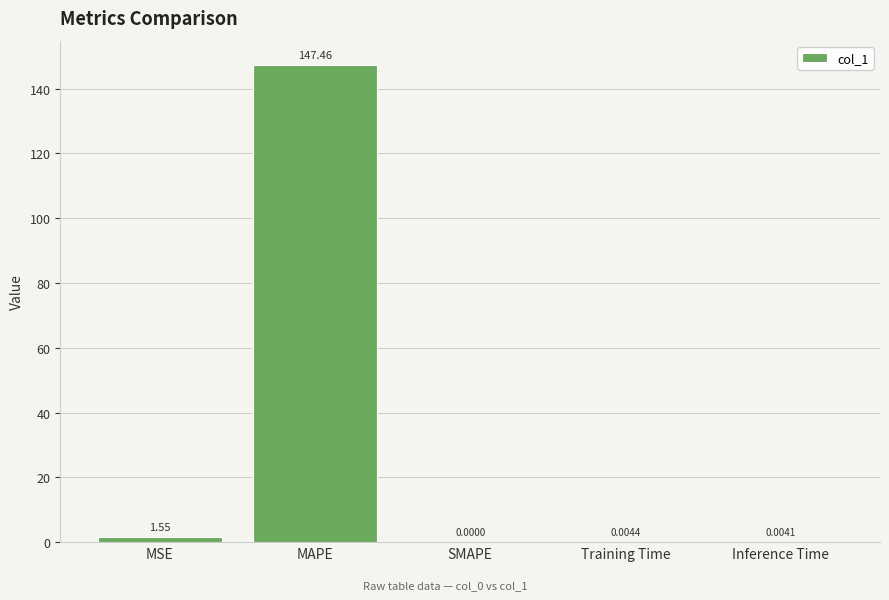

Which has a higher value, MAPE or SMAPE?

MAPE